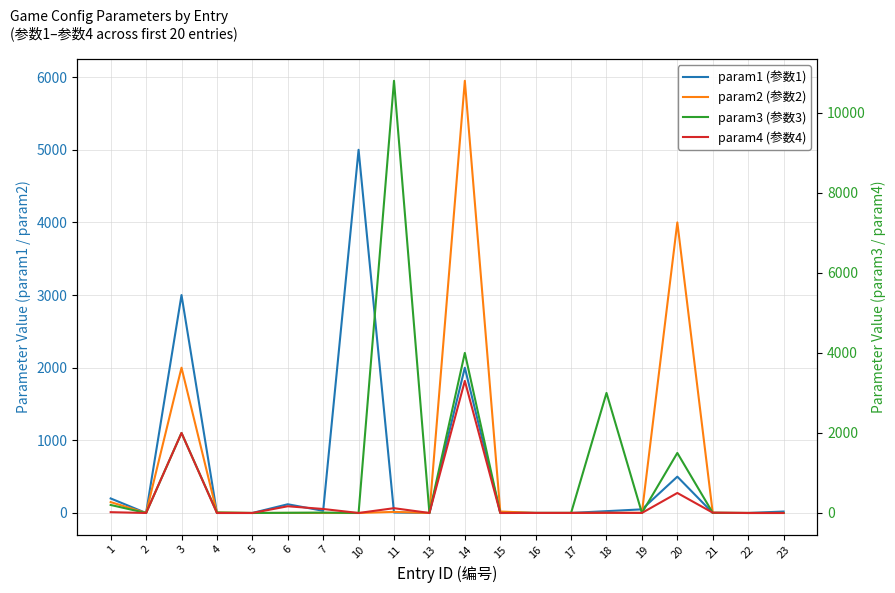

What is the sum of the param2 (参数2) values at 6 and 15?

21.0